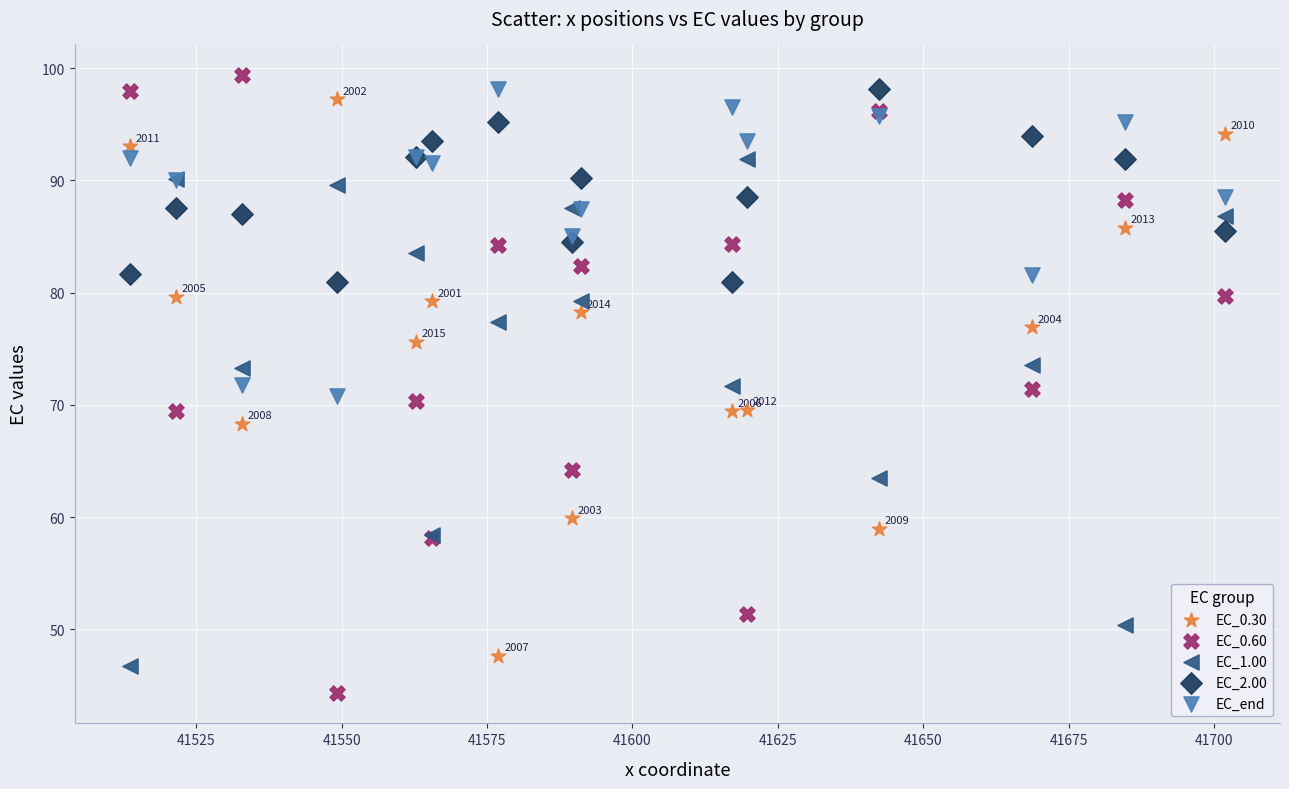

What is the X range (max minus min) for the scatter plot?

188.4